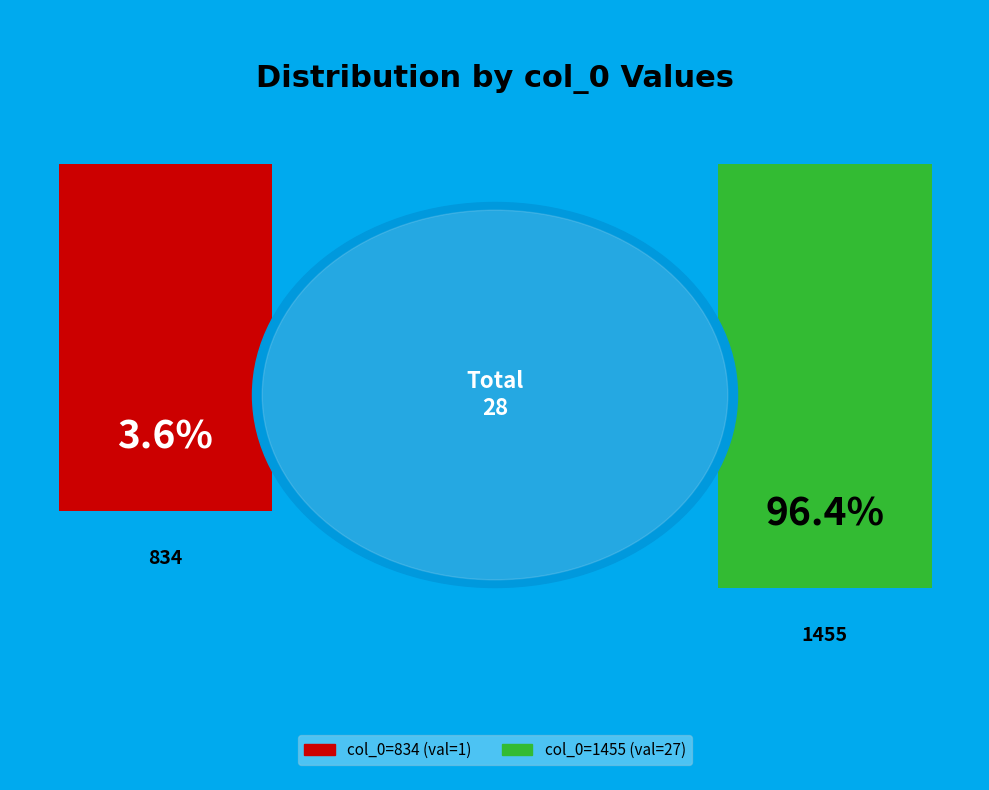

The 1455 slice represents 96% of the pie. True or false?

True